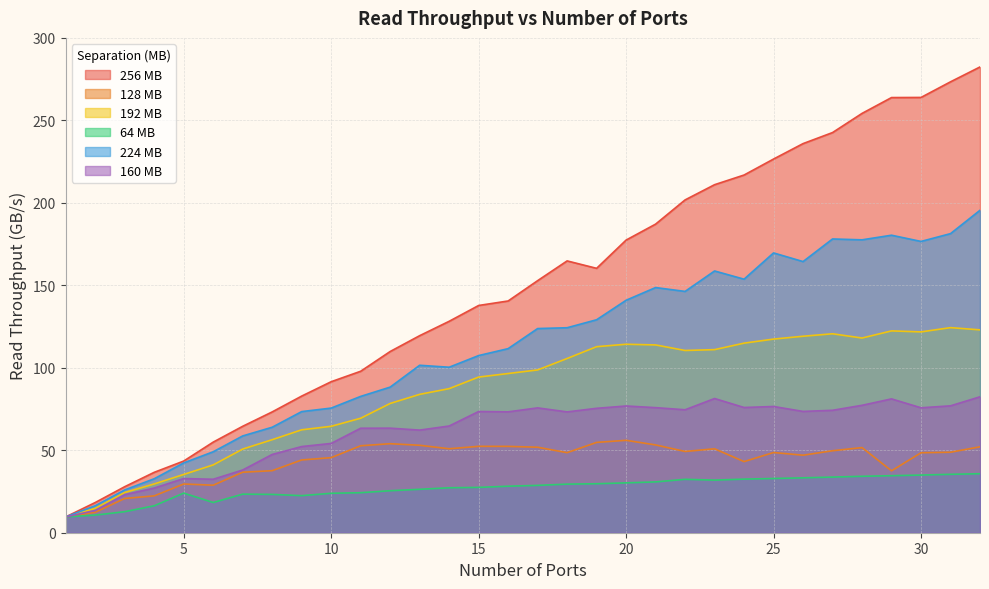

What is the sum of the 224 MB values at 9 and 20?

214.4